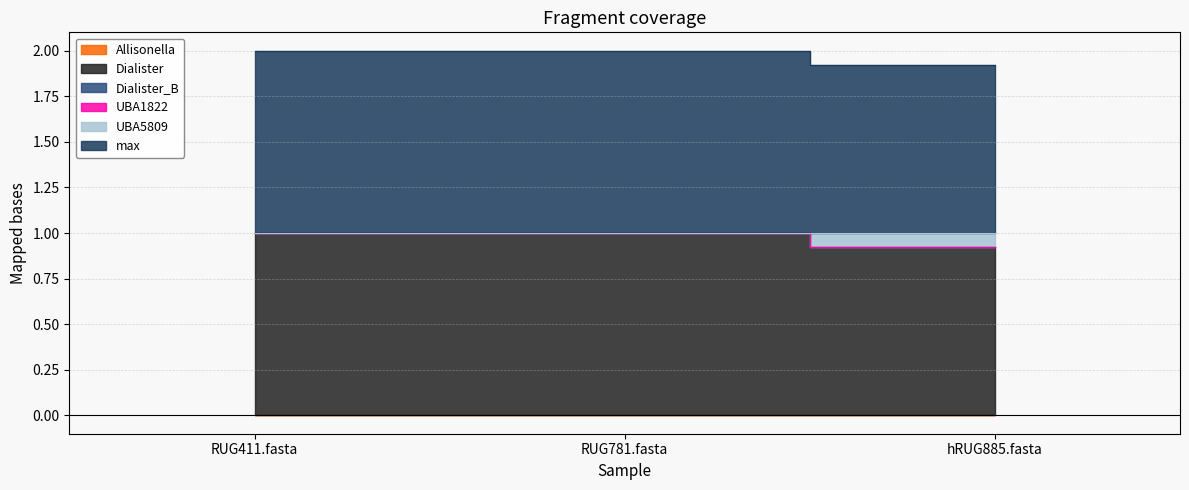

How many data points in max are less than 1?

1